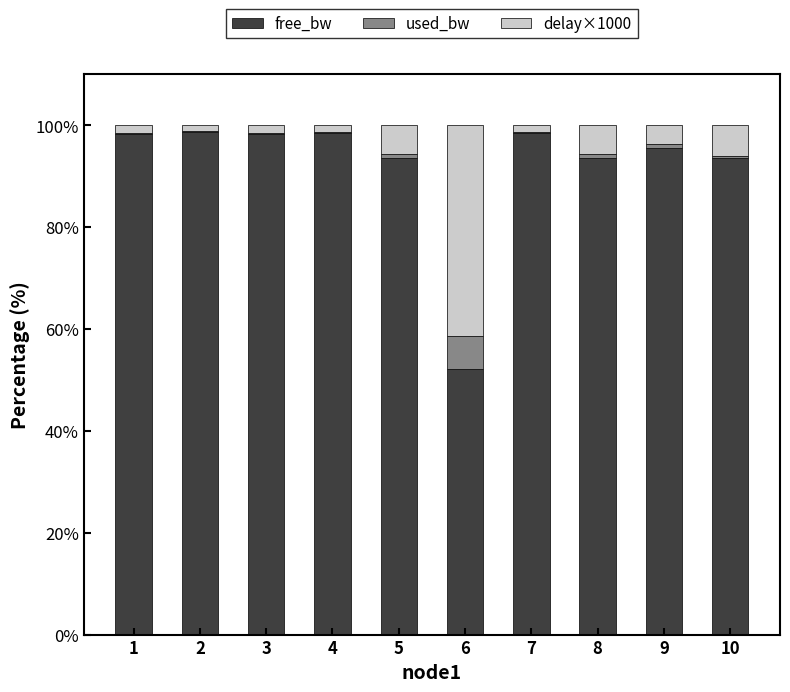

How many data points does each series have?

10